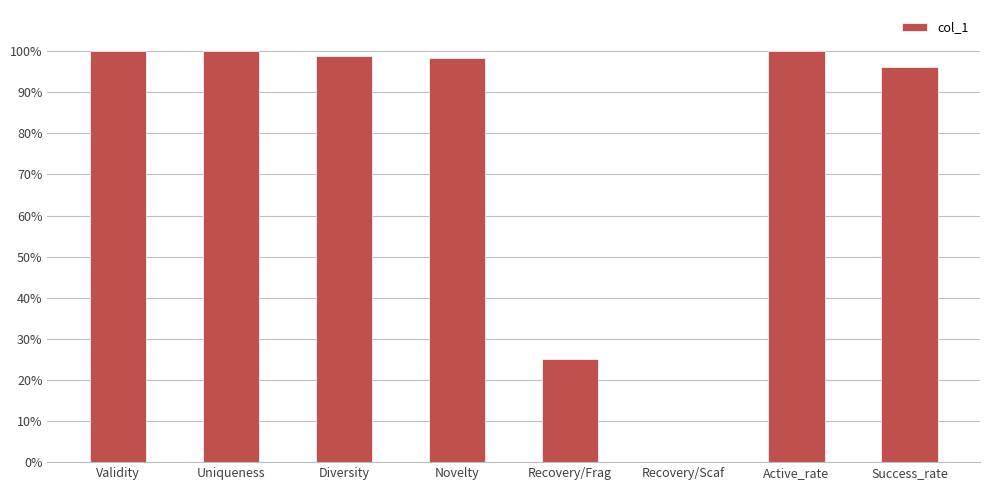

What is the greatest value displayed?

1.0